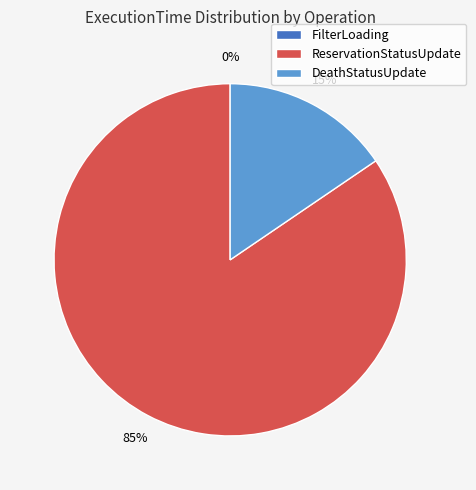

Which category has the smallest portion of the pie?

FilterLoading